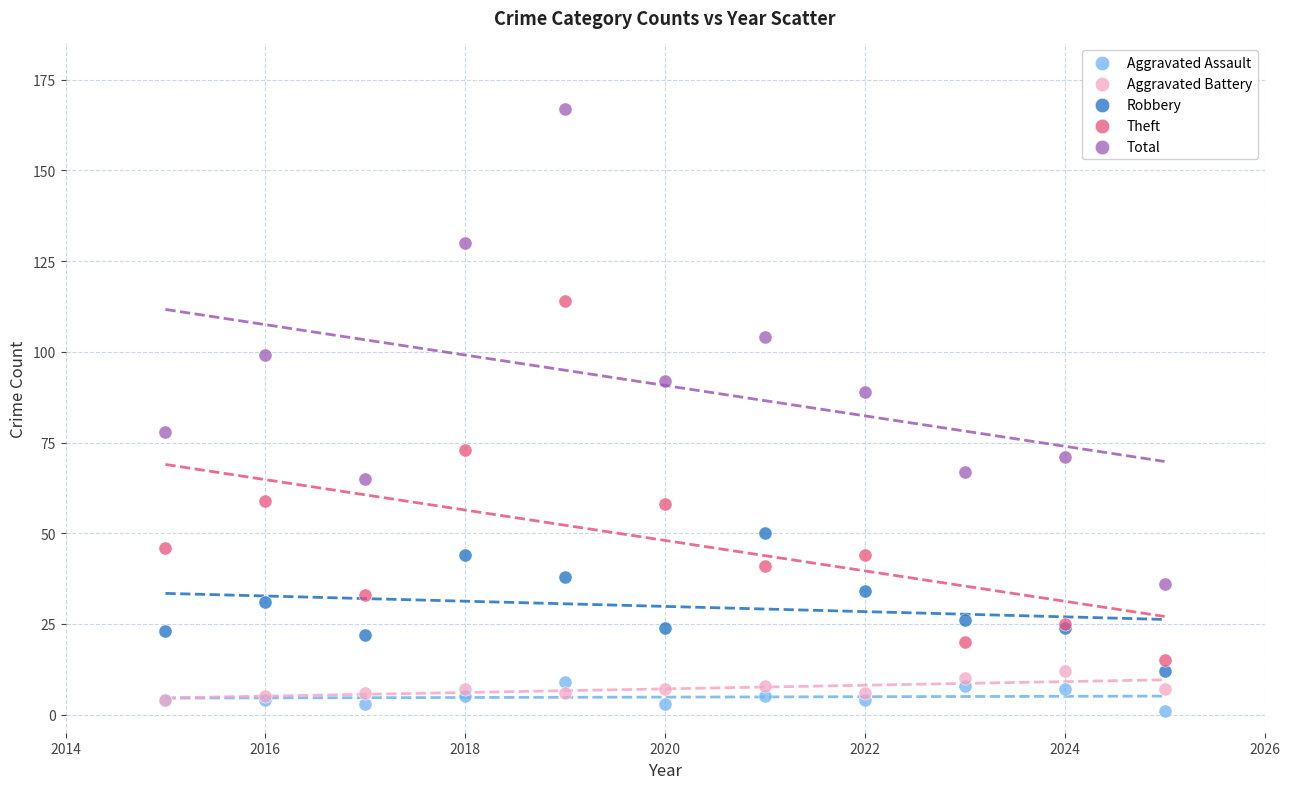

What are all the series names shown in the legend?

Aggravated Assault, Aggravated Battery, Robbery, Theft, Total